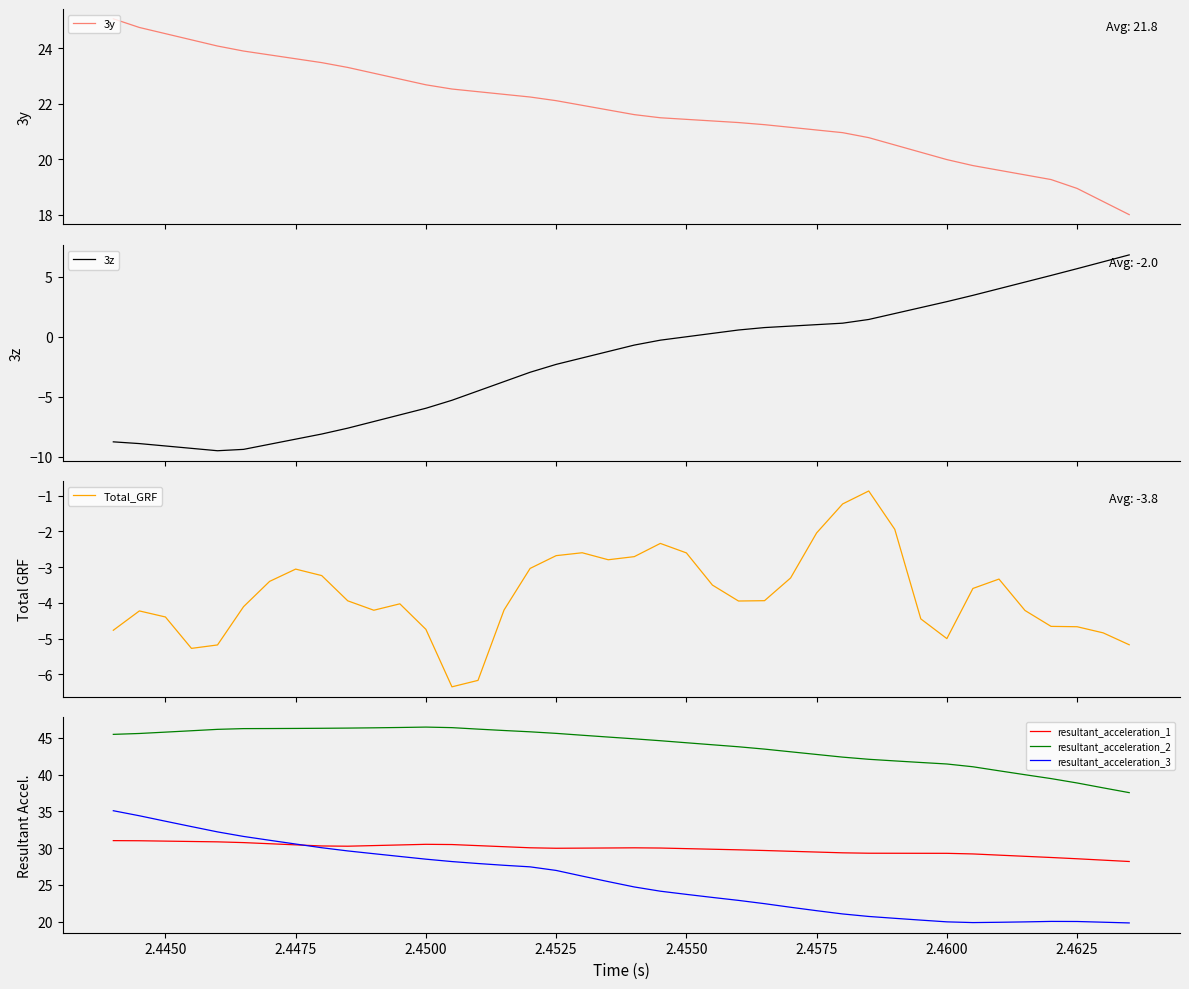

List the series in order of their peak value, lowest first.

Total_GRF, 3z, 3y, resultant_acceleration_1, resultant_acceleration_3, resultant_acceleration_2